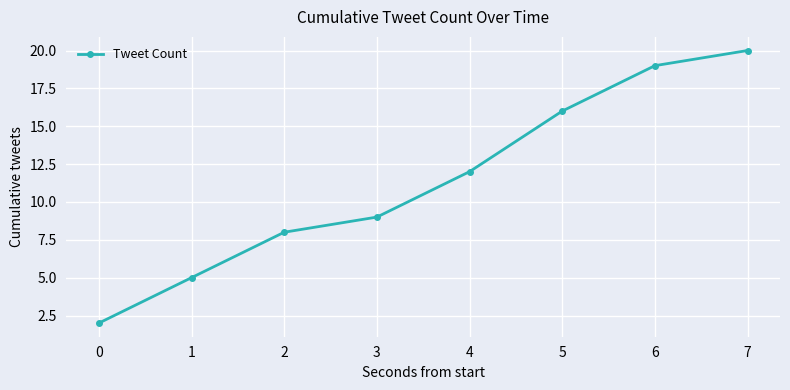

What is the value of the 6th point from the left?

16